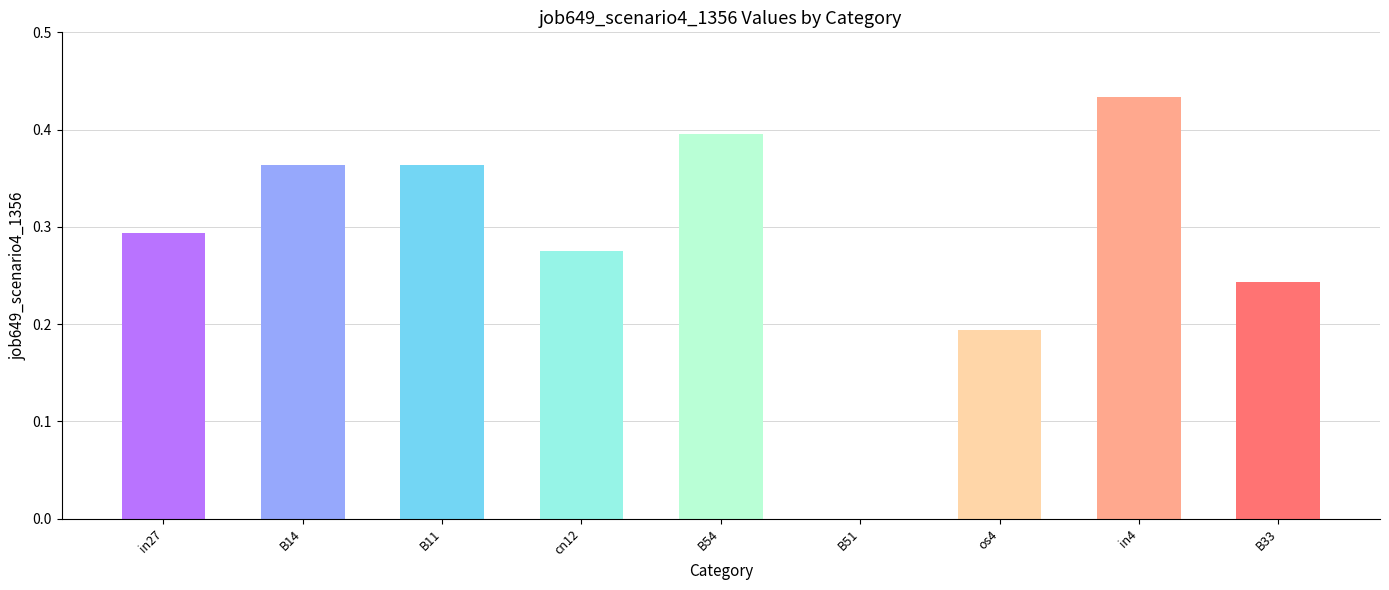

Between B54 and B33, which is larger?

B54